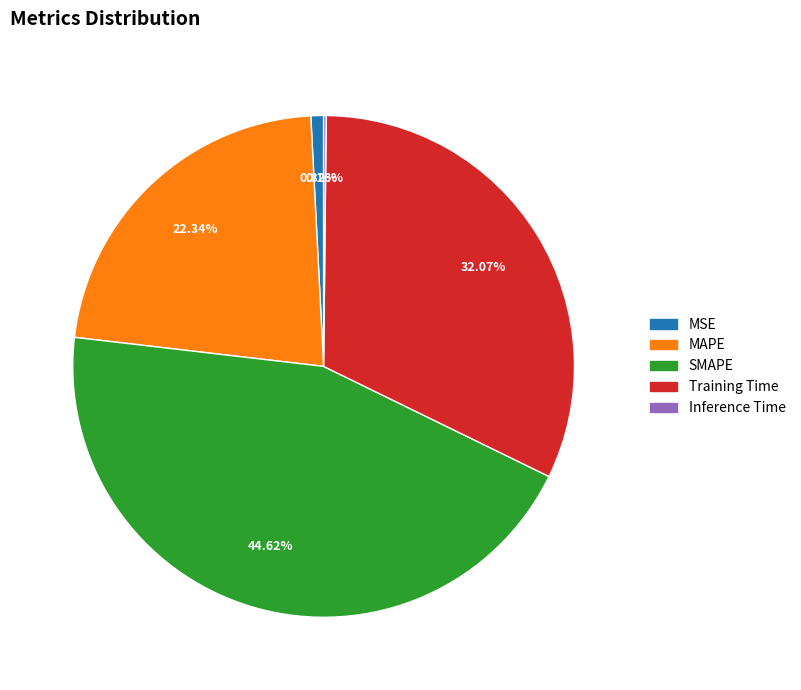

Which slice is the largest?

SMAPE